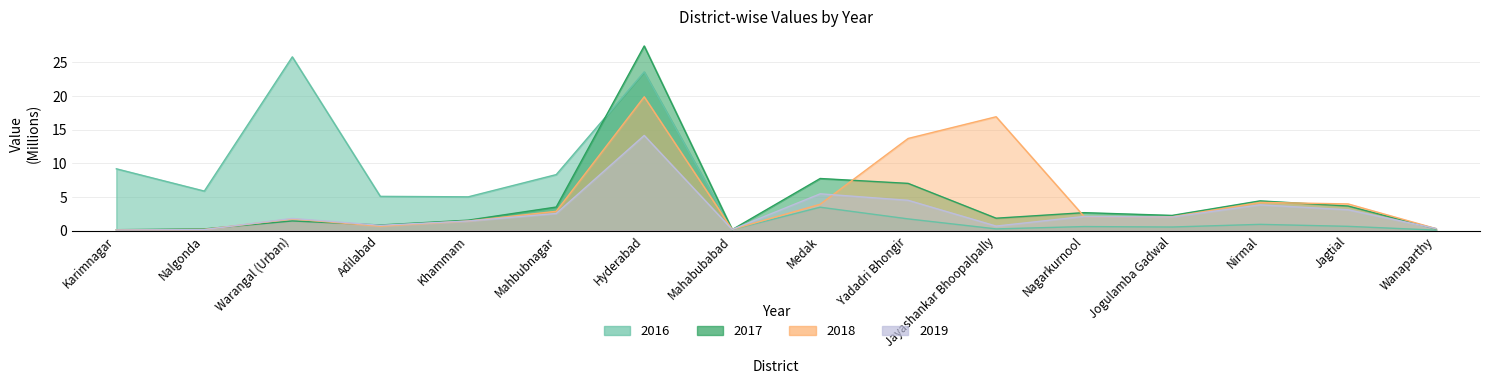

Reading left to right, extract all data points from this chart.

2016: Karimnagar=9.2	Nalgonda=5.9	Warangal (Urban)=25.8	Adilabad=5.1	Khammam=5.0	Mahbubnagar=8.3	Hyderabad=23.6	Mahabubabad=0.1	Medak=3.5	Yadadri Bhongir=1.7	Jayashankar Bhoopalpally=0.2	Nagarkurnool=0.6	Jogulamba Gadwal=0.5	Nirmal=0.9	Jagtial=0.6	Wanaparthy=0.1
2017: Karimnagar=0.1	Nalgonda=0.2	Warangal (Urban)=1.4	Adilabad=0.8	Khammam=1.5	Mahbubnagar=3.5	Hyderabad=27.4	Mahabubabad=0.1	Medak=7.7	Yadadri Bhongir=7.0	Jayashankar Bhoopalpally=1.8	Nagarkurnool=2.7	Jogulamba Gadwal=2.2	Nirmal=4.4	Jagtial=3.6	Wanaparthy=0.2
2018: Karimnagar=0.1	Nalgonda=0.2	Warangal (Urban)=1.7	Adilabad=0.6	Khammam=1.4	Mahbubnagar=2.9	Hyderabad=19.9	Mahabubabad=0.2	Medak=3.9	Yadadri Bhongir=13.7	Jayashankar Bhoopalpally=16.9	Nagarkurnool=2.1	Jogulamba Gadwal=2.0	Nirmal=4.2	Jagtial=4.0	Wanaparthy=0.3
2019: Karimnagar=0.1	Nalgonda=0.1	Warangal (Urban)=1.8	Adilabad=0.8	Khammam=1.4	Mahbubnagar=2.5	Hyderabad=14.1	Mahabubabad=0.2	Medak=5.5	Yadadri Bhongir=4.5	Jayashankar Bhoopalpally=0.7	Nagarkurnool=2.1	Jogulamba Gadwal=2.0	Nirmal=3.8	Jagtial=3.1	Wanaparthy=0.3